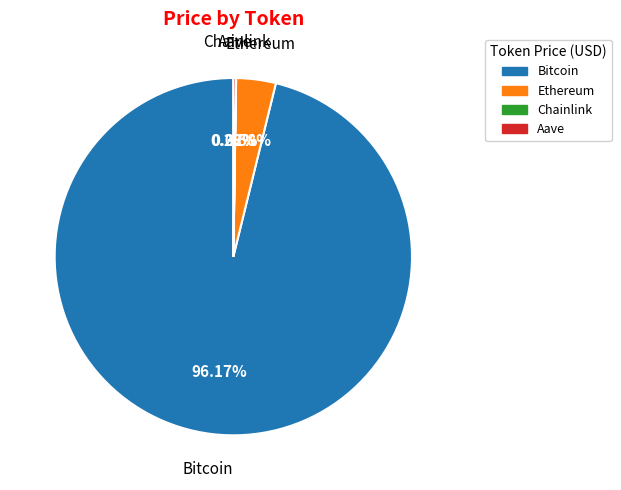

Which slice is the largest?

Bitcoin